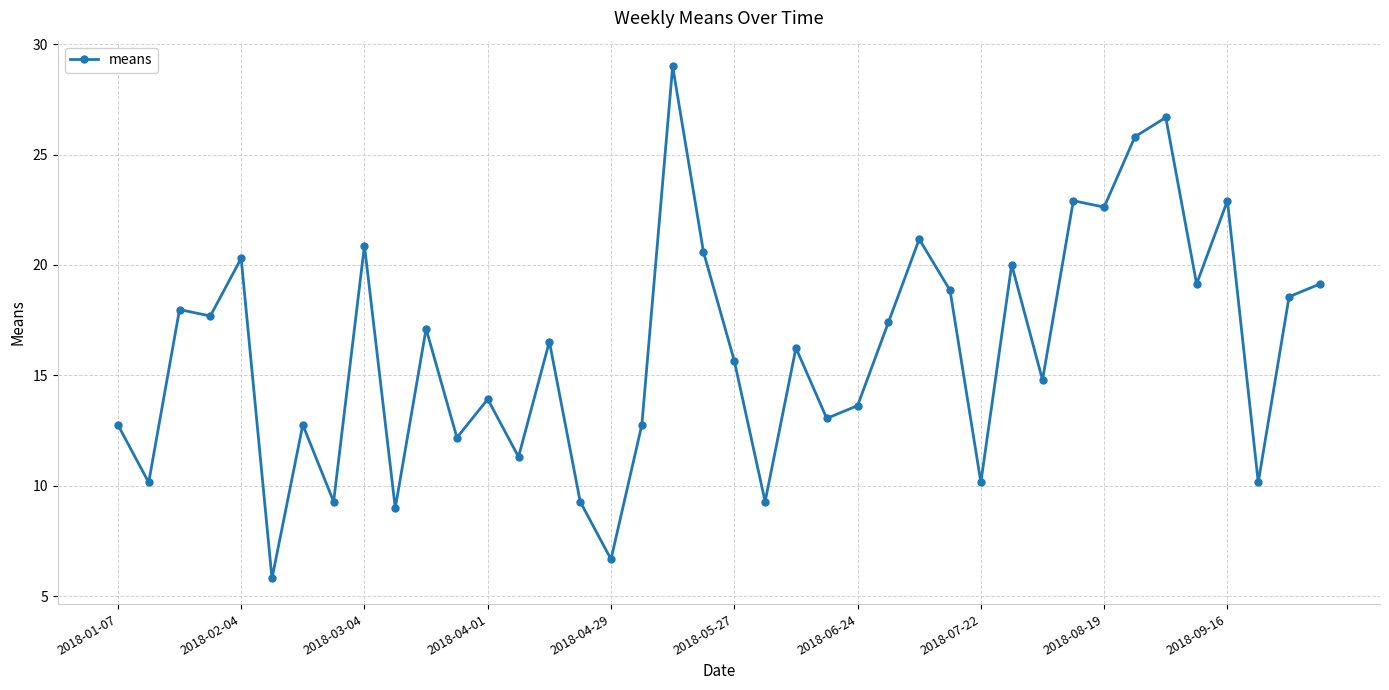

What is the minimum value shown in the chart?

5.8